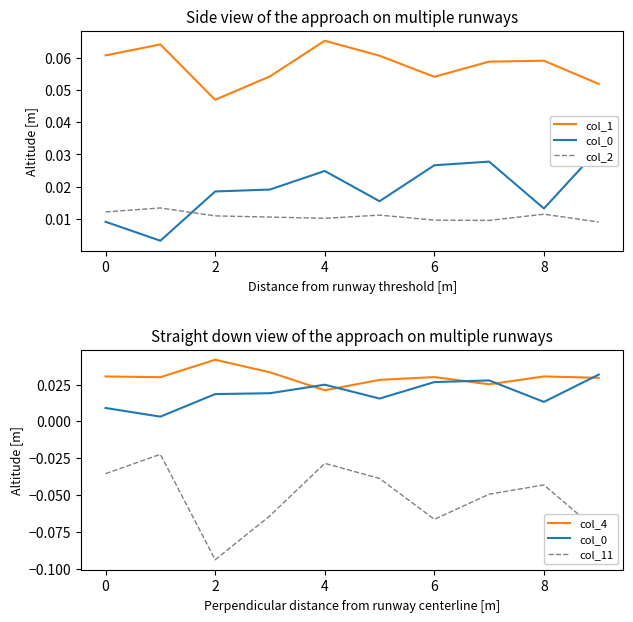

How many interior local valleys does the col_2 series have?

2